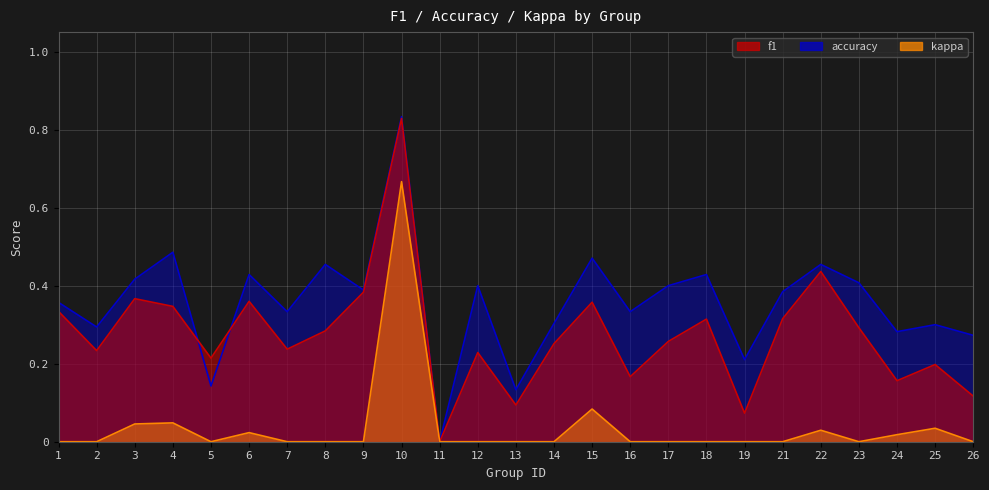

Rank the categories by f1 value from highest to lowest.

10, 22, 9, 3, 6, 15, 4, 1, 21, 18, 23, 8, 17, 14, 7, 2, 12, 5, 25, 16, 24, 26, 13, 19, 11